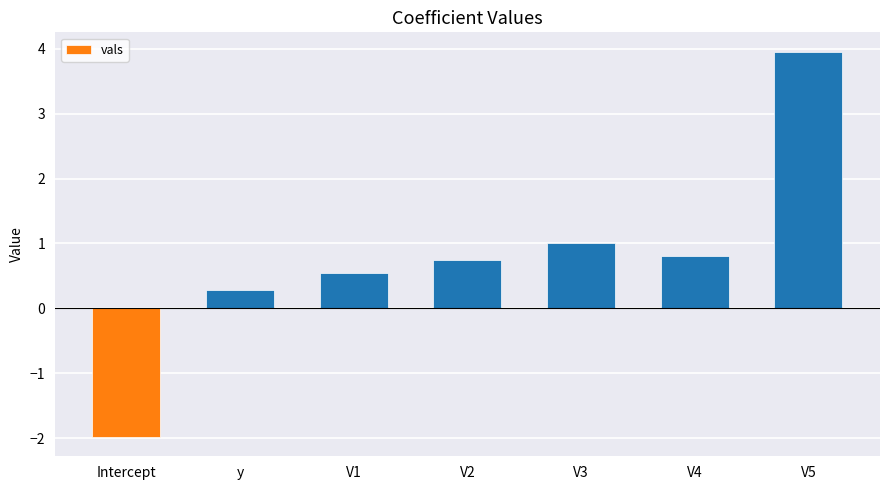

What is the label of the 1st bar from the left?

Intercept